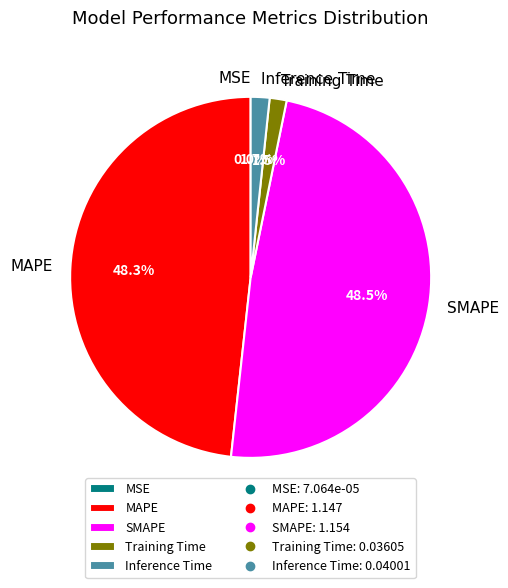

What percentage is NOT represented by Training Time?

98.5%